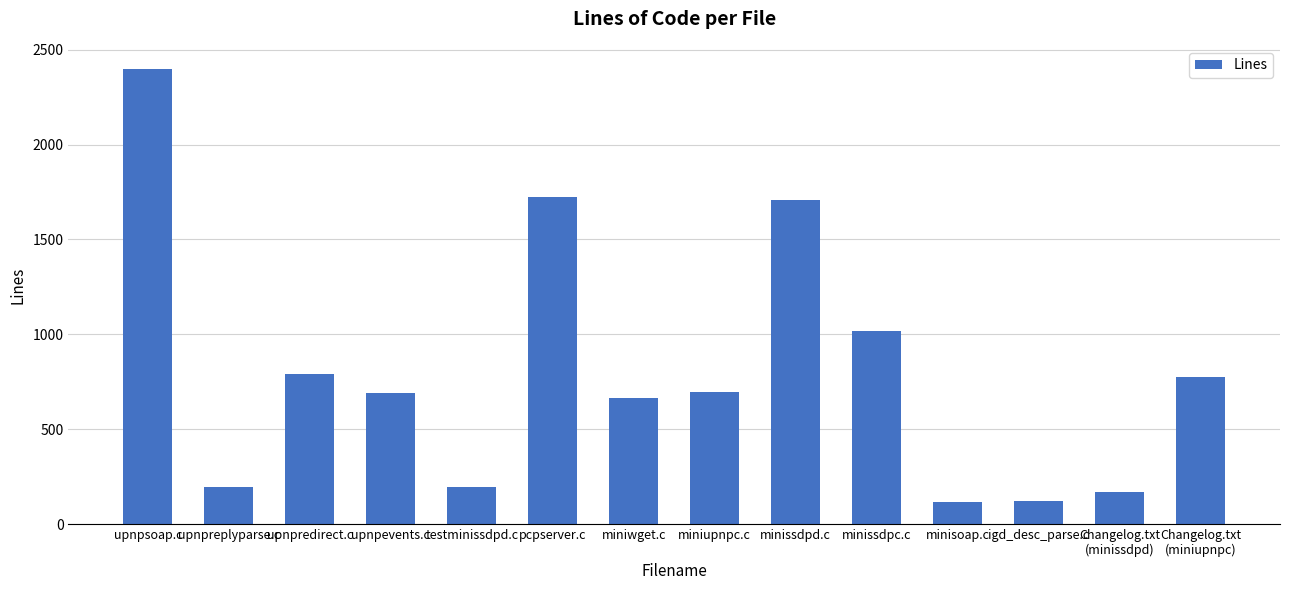

How many bars are there in total?

14